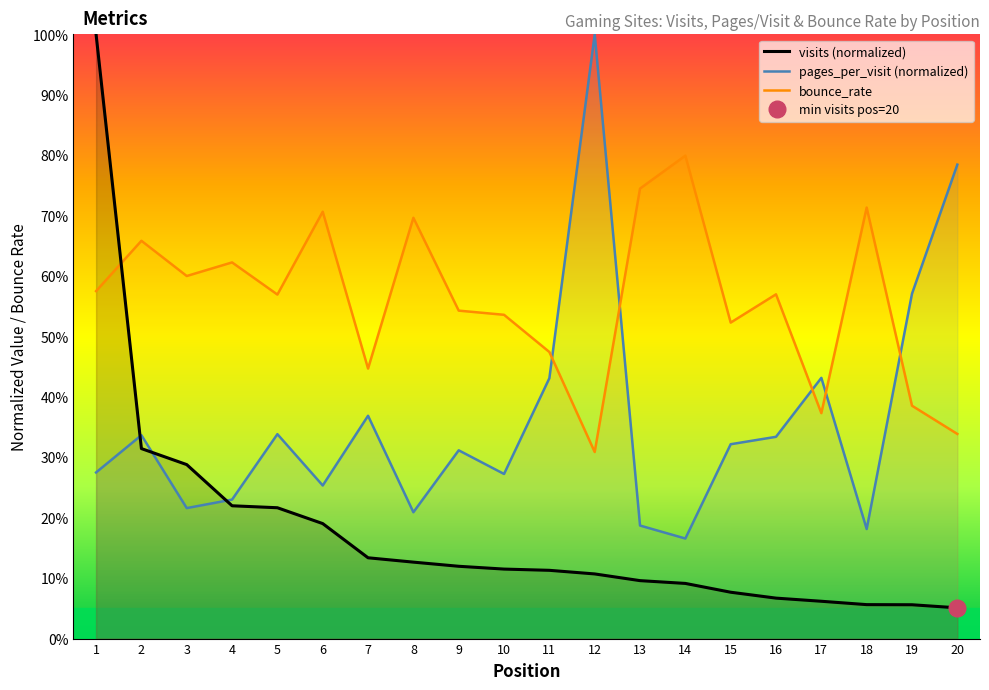

Count the number of categories in the chart.

20